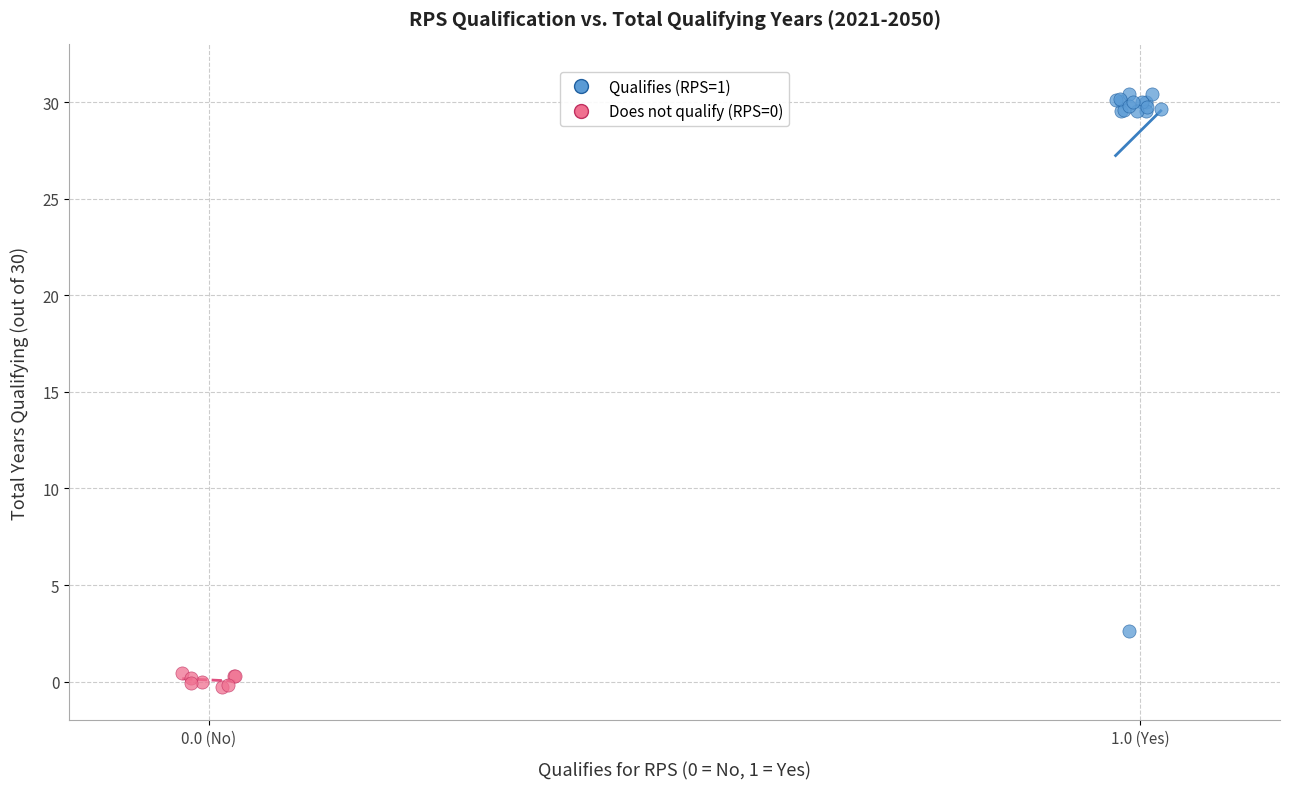

Which series reaches the maximum Y coordinate?

Qualifies (RPS=1)